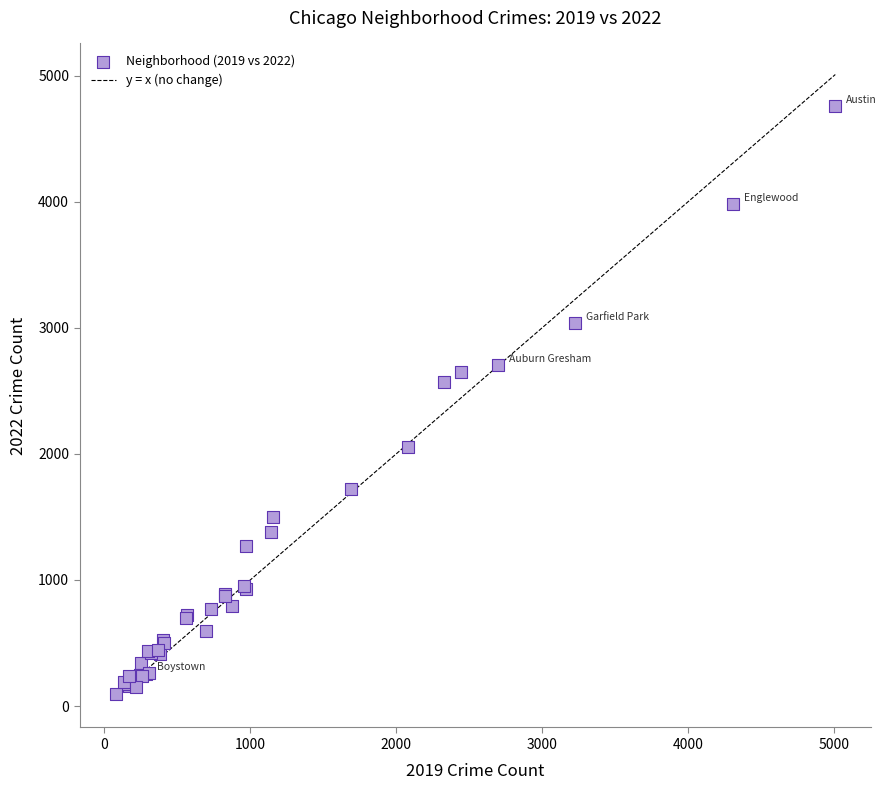

What Y value in the scatter plot is closest to 2430?

2566